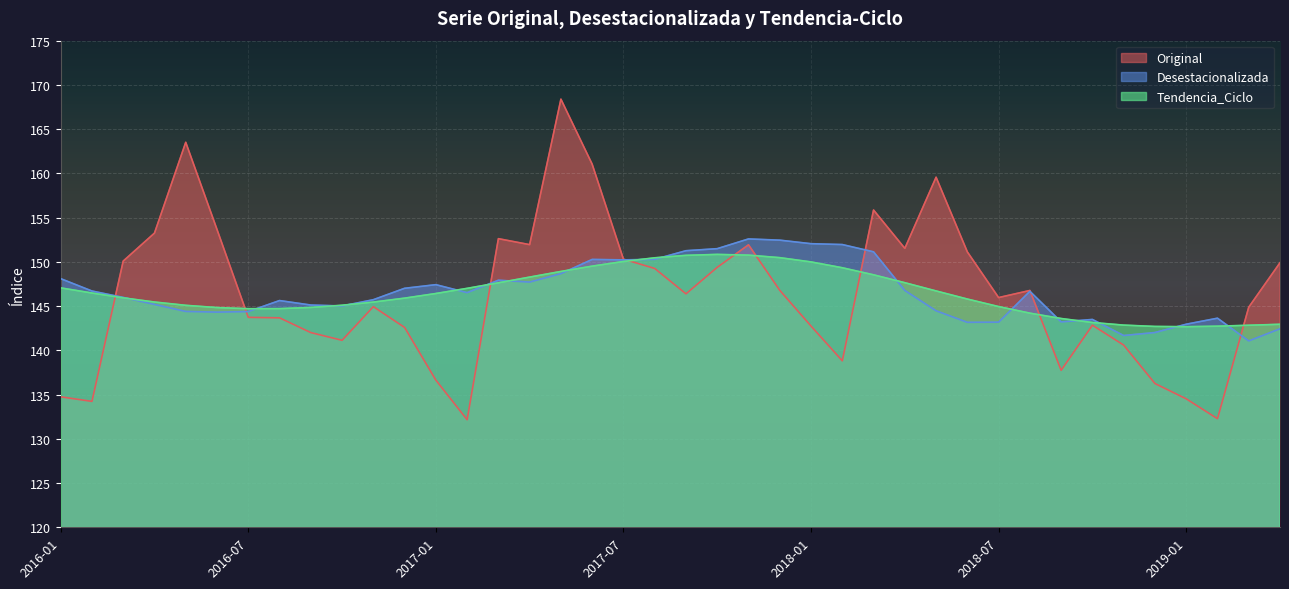

At which label does Original first exceed 146?

2016-03